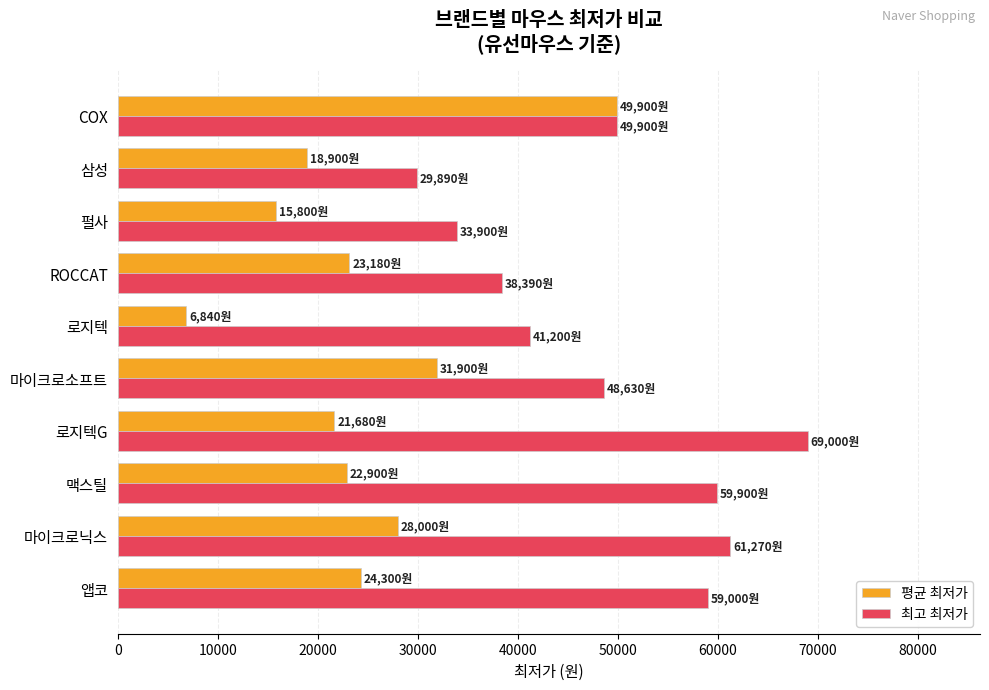

Which series has the widest spread of values?

평균 최저가